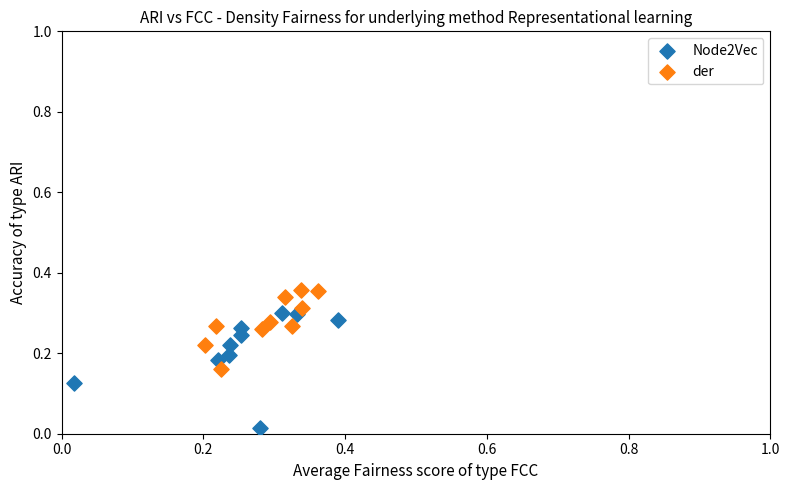

Which series reaches the maximum Y coordinate?

der